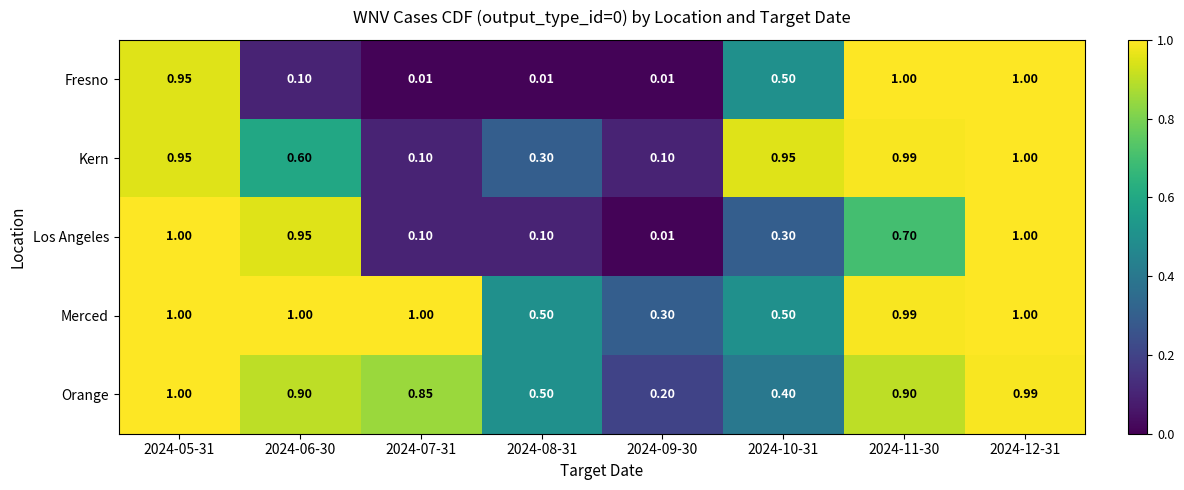

How many distinct data groups are displayed?

5